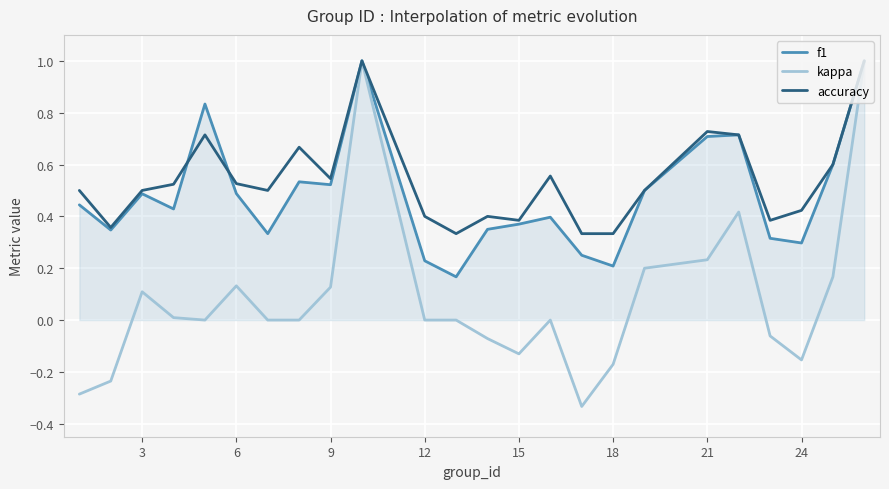

Which series has the largest range (max minus min)?

kappa